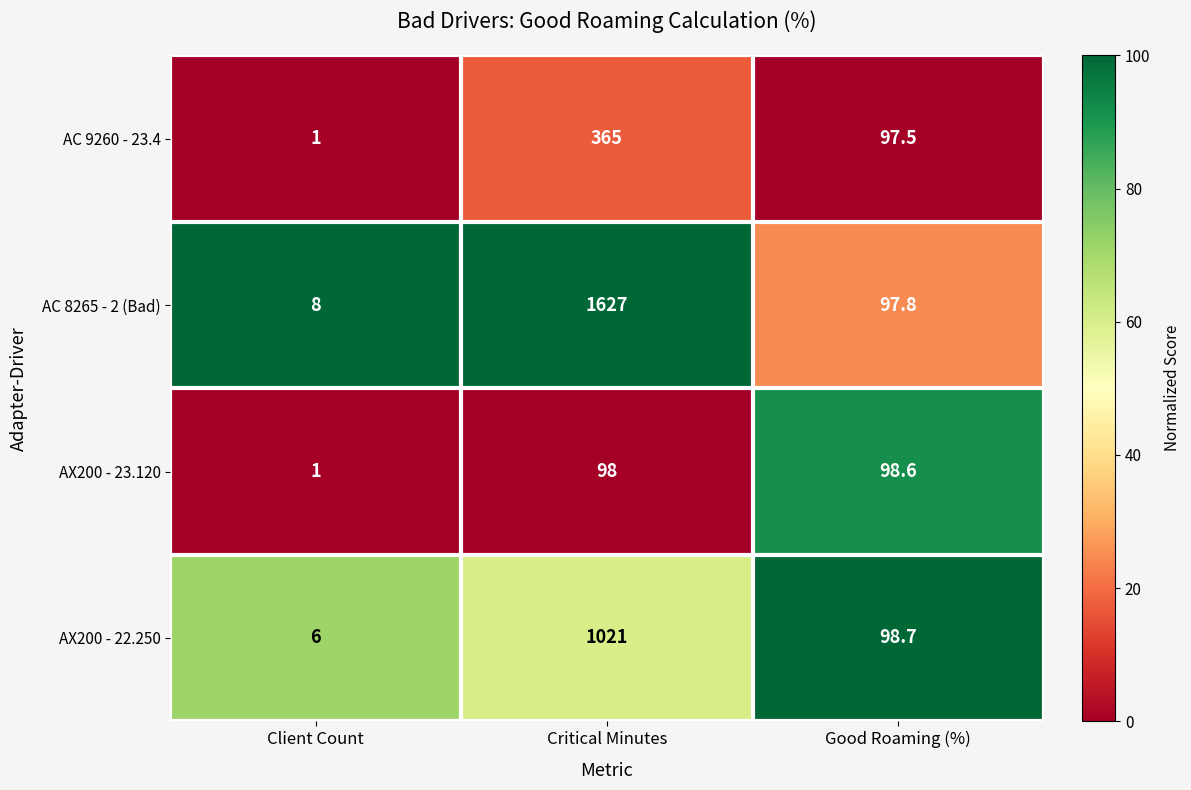

How many data points in AC 8265 - 2 (Bad) are above 97?

2